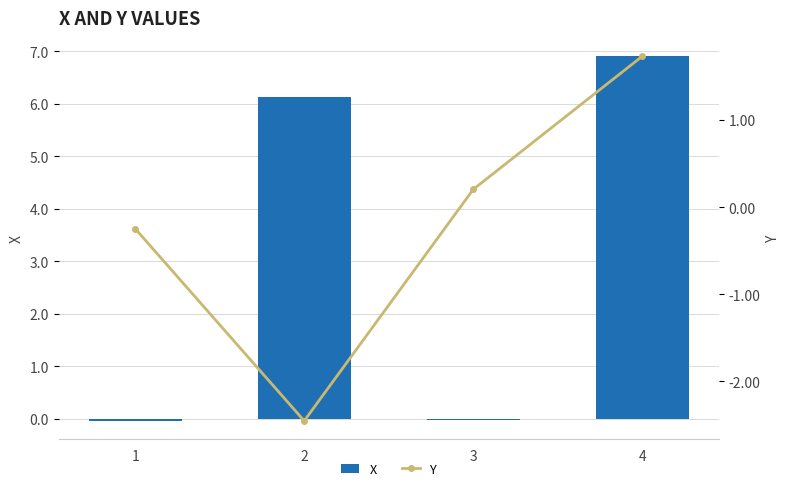

Which series has the largest range (max minus min)?

X